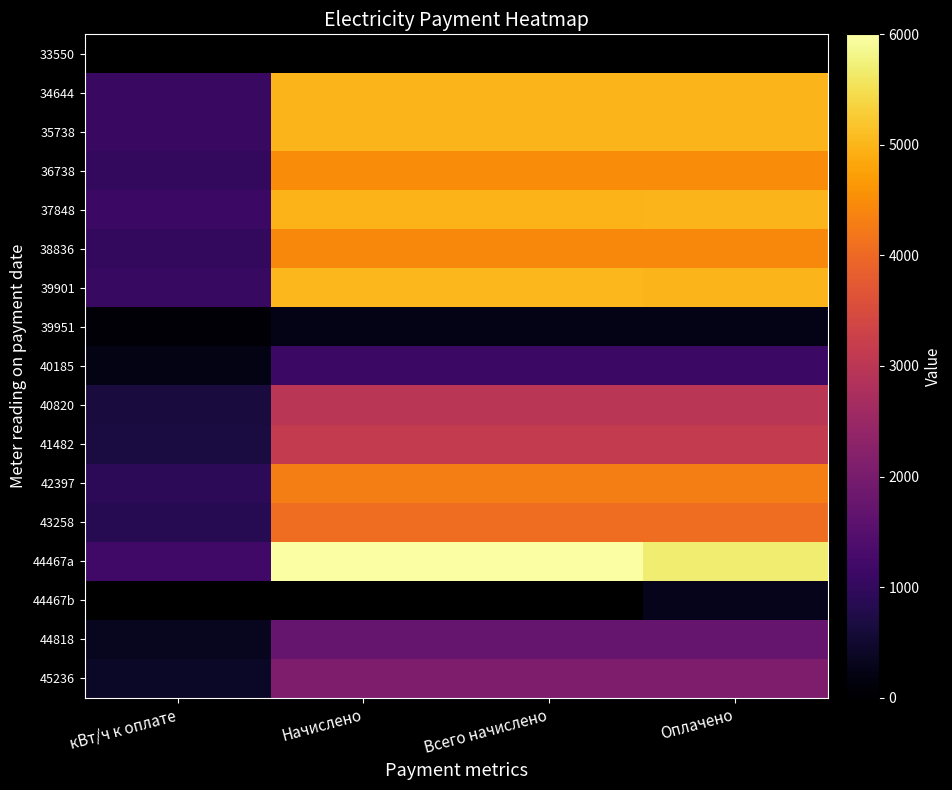

At which category does the chart reach its peak across all series?

Начислено